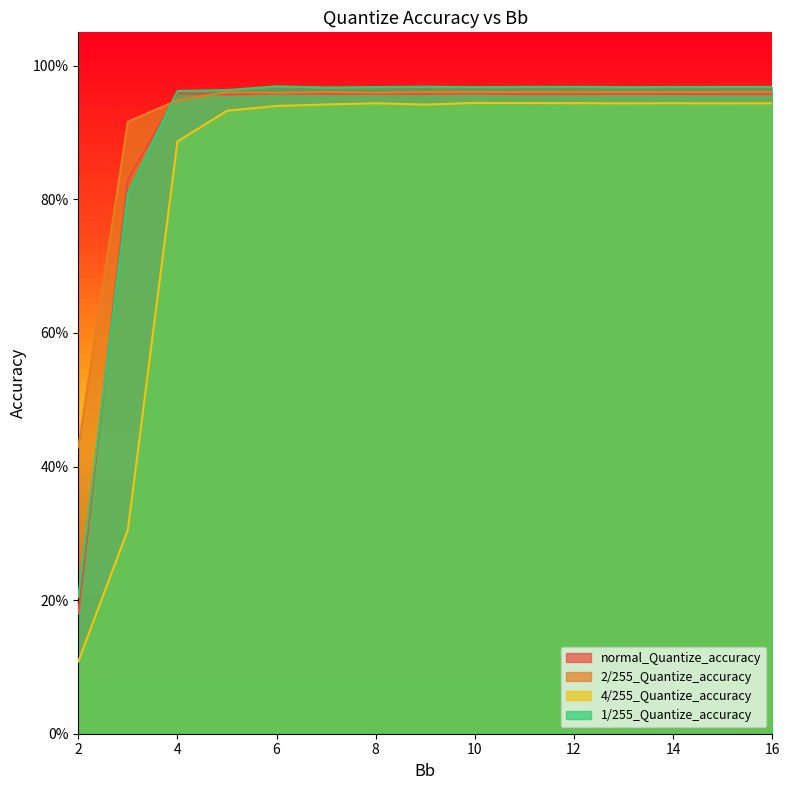

True or false: 4/255_Quantize_accuracy has more than 0 points higher than both neighbors.

True